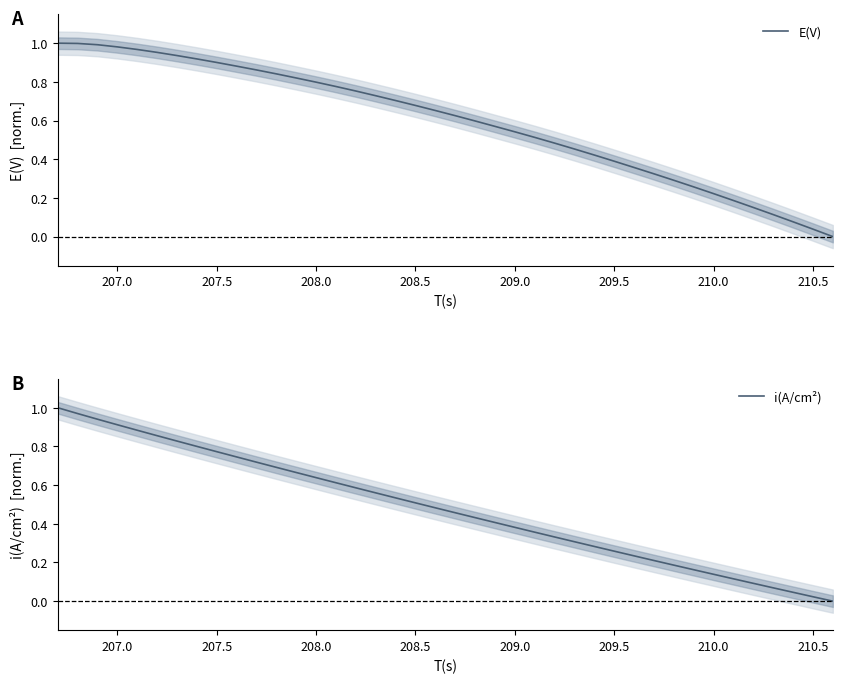

The value of E(V) at 208.5 is 0.9. True or false?

False